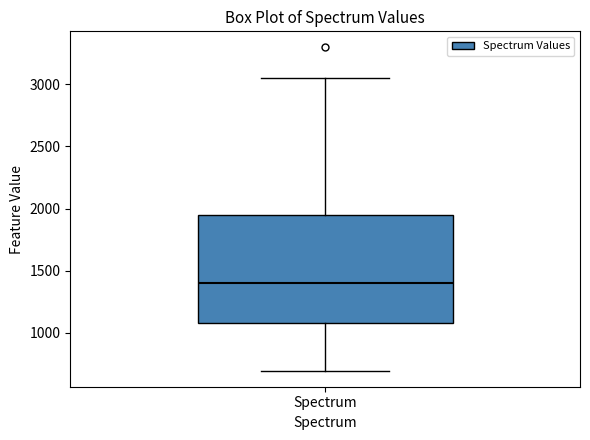

Where does the upper whisker of the box for Spectrum end on the y-axis? The values are not printed on the chart, so give them approximately, as read against the axis.

3050